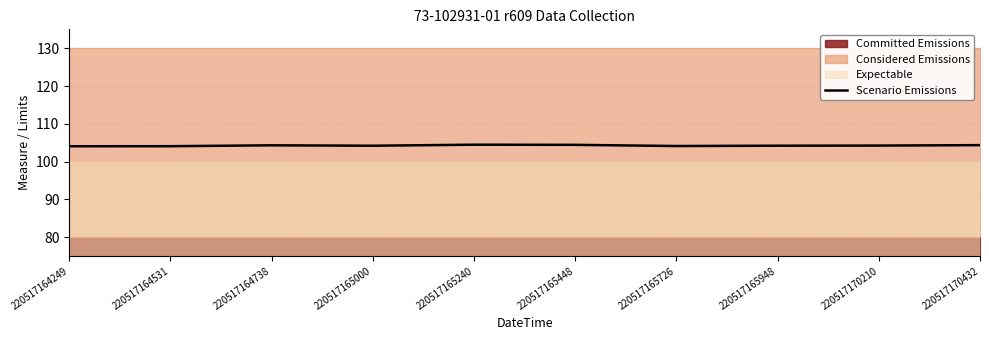

Reading right to left, extract all data points from this chart.

104.4	104.2	104.2	104.1	104.4	104.5	104.2	104.3	104.1	104.1